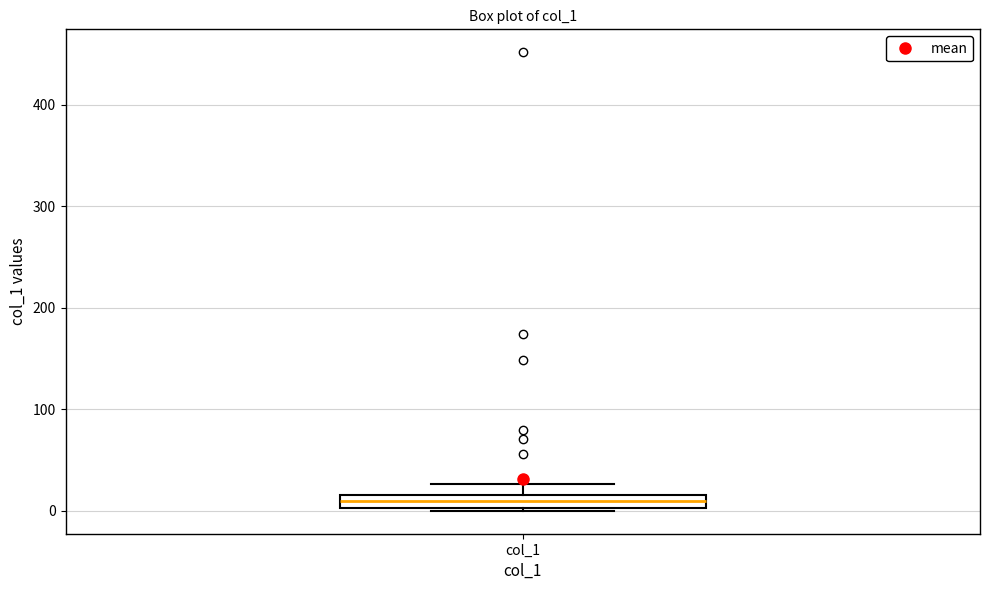

Where does the median line of the box for col_1 sit on the y-axis? The values are not printed on the chart, so give them approximately, as read against the axis.

10